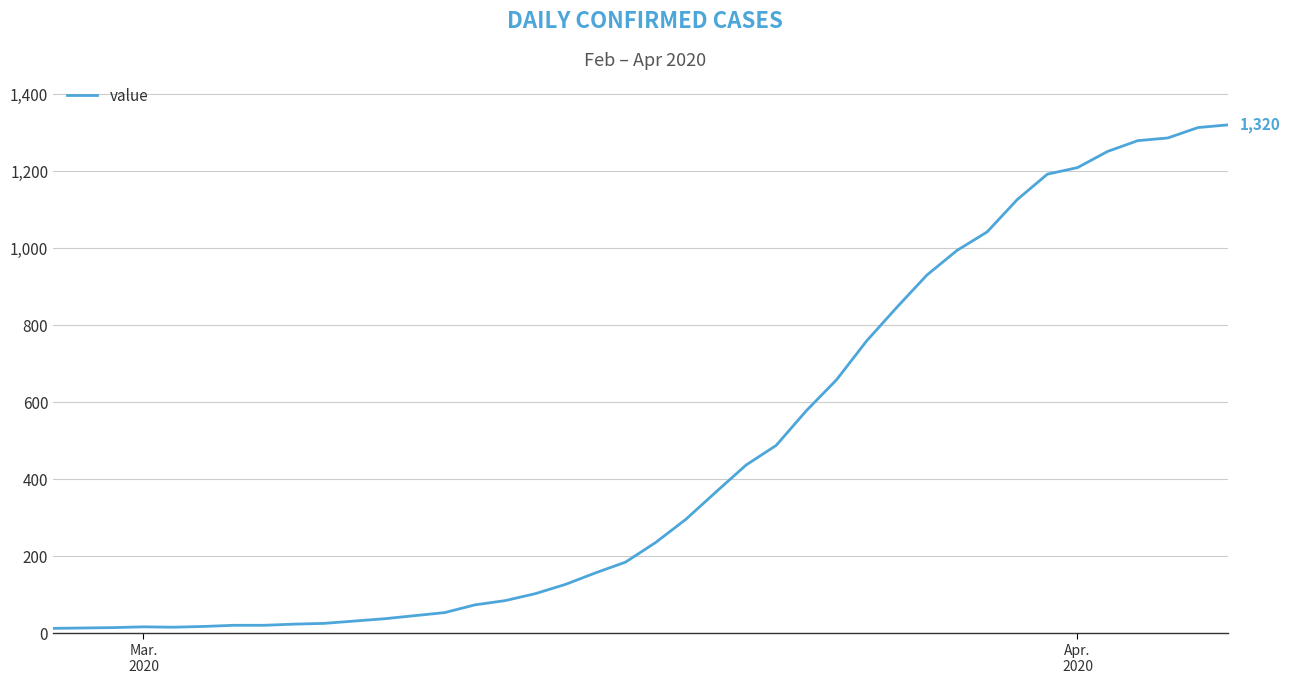

What is the maximum value shown in the chart?

1320